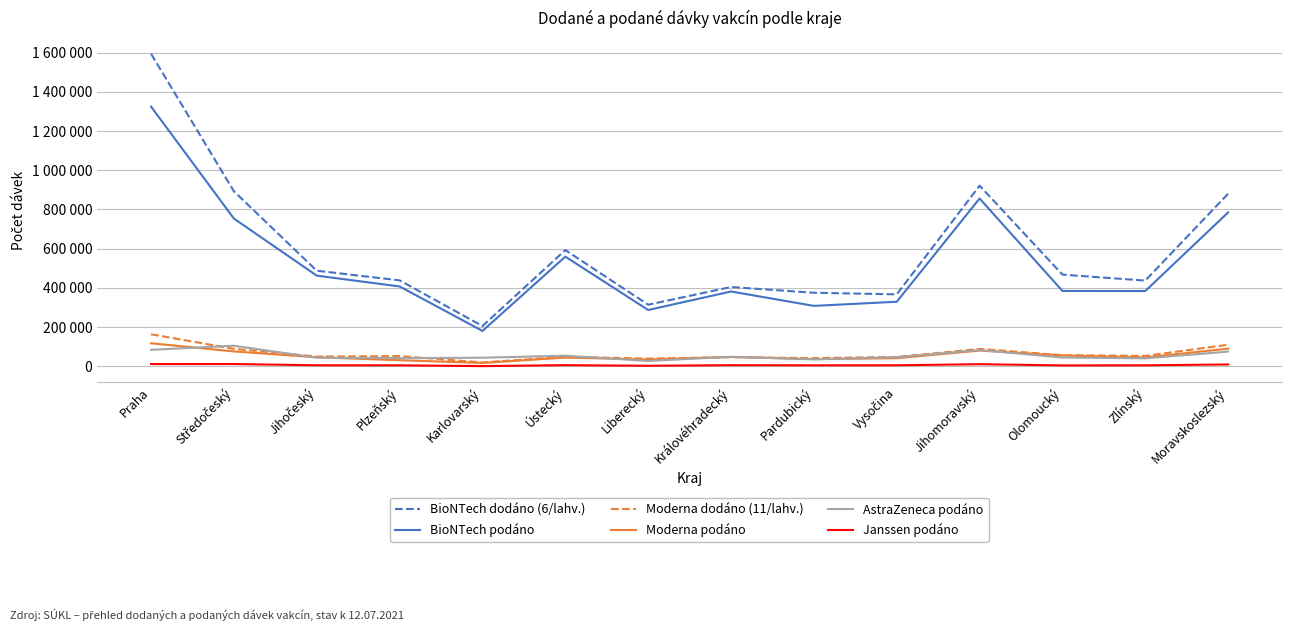

Is this an area chart (filled region under the line)?

No